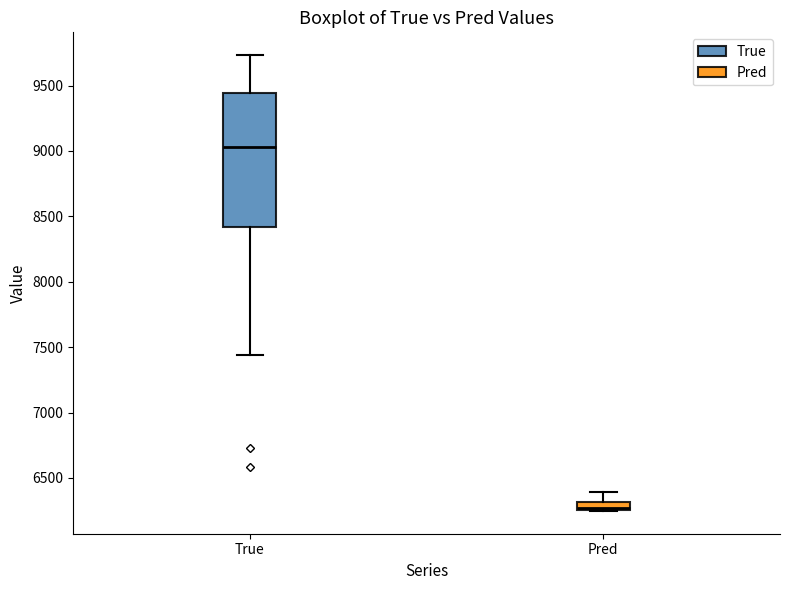

Which box has the lowest median line?

Pred